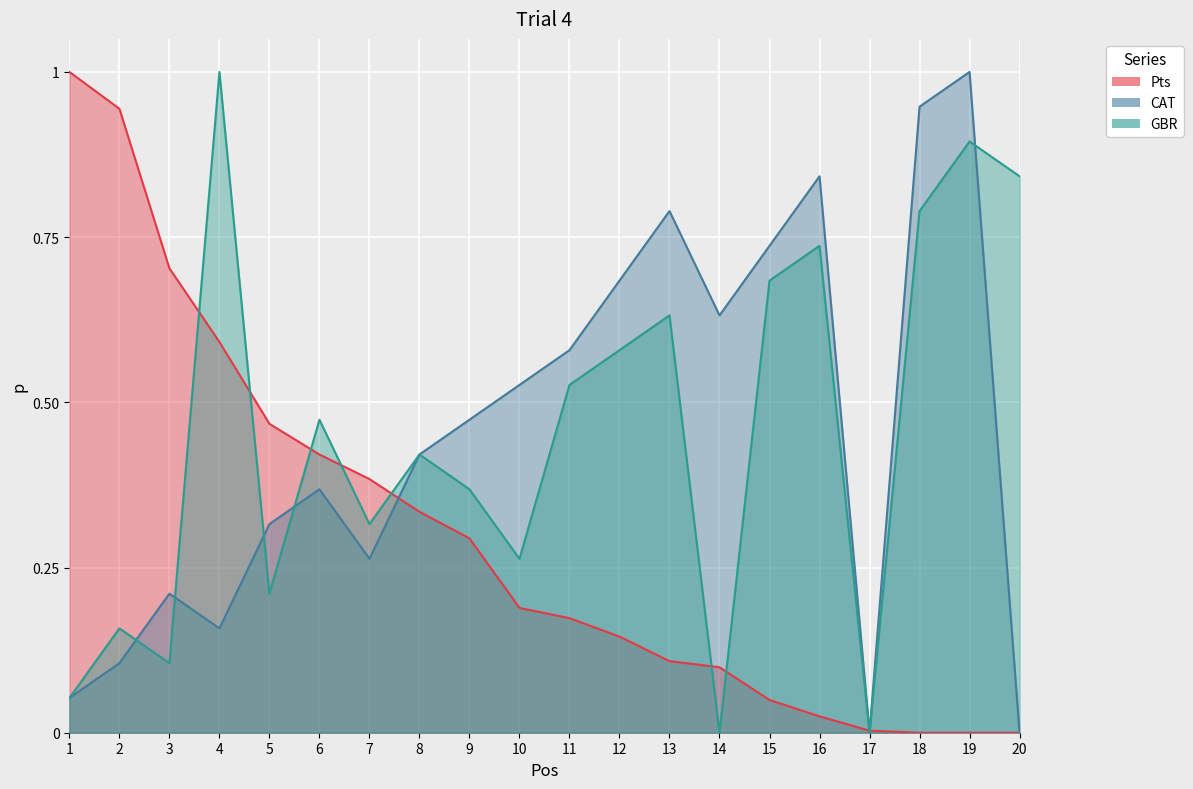

Reading right to left, what are all the values shown in this chart?

Pts: 20=0.0	19=0.0	18=0.0	17=0.0	16=0.0	15=0.0	14=0.1	13=0.1	12=0.1	11=0.2	10=0.2	9=0.3	8=0.3	7=0.4	6=0.4	5=0.5	4=0.6	3=0.7	2=0.9	1=1.0
CAT: 20=0.0	19=1.0	18=0.9	17=0.0	16=0.8	15=0.7	14=0.6	13=0.8	12=0.7	11=0.6	10=0.5	9=0.5	8=0.4	7=0.3	6=0.4	5=0.3	4=0.2	3=0.2	2=0.1	1=0.1
GBR: 20=0.8	19=0.9	18=0.8	17=0.0	16=0.7	15=0.7	14=0.0	13=0.6	12=0.6	11=0.5	10=0.3	9=0.4	8=0.4	7=0.3	6=0.5	5=0.2	4=1.0	3=0.1	2=0.2	1=0.1